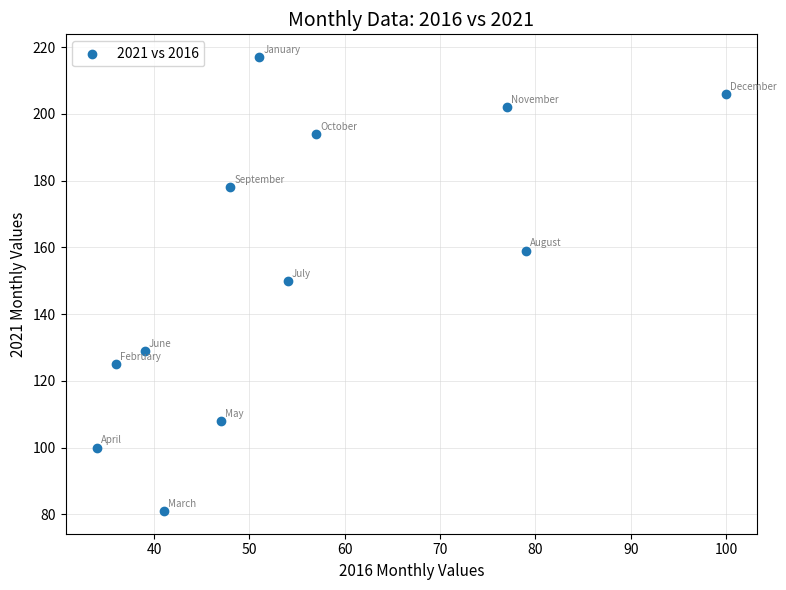

What is the average Y value?

154